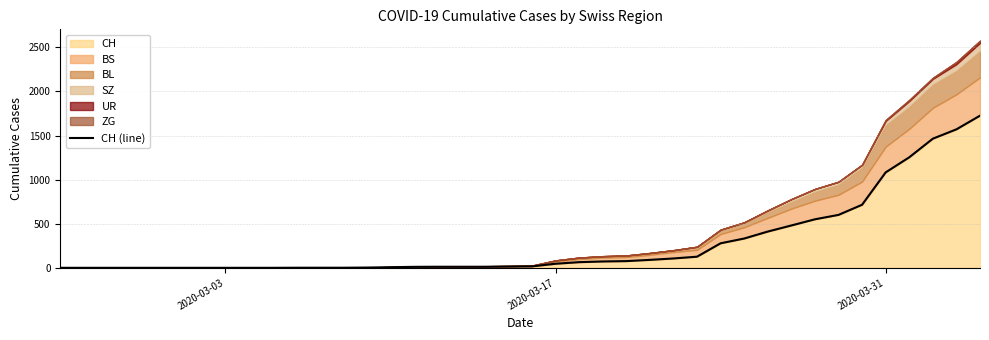

What is the sum of all values?

11131